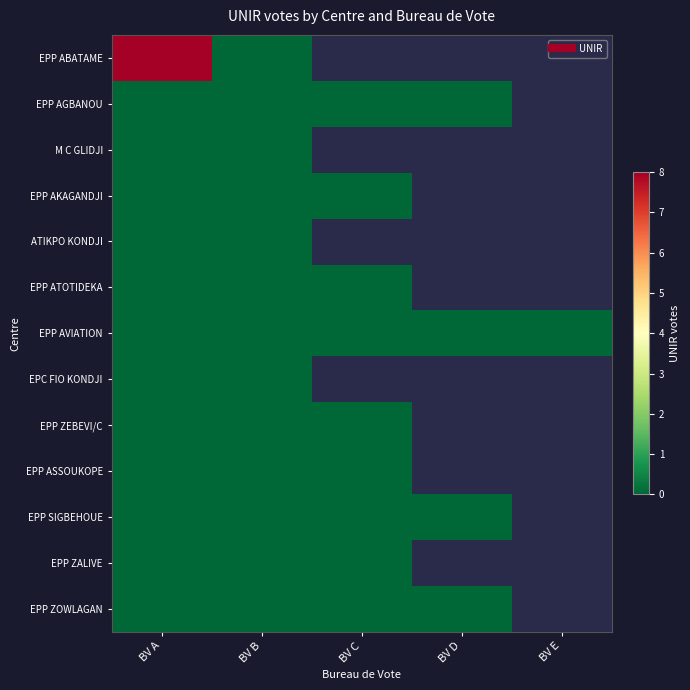

Is the value of EPP ZALIVE at BV D greater than the value of EPP ZEBEVI/C at BV E?

No